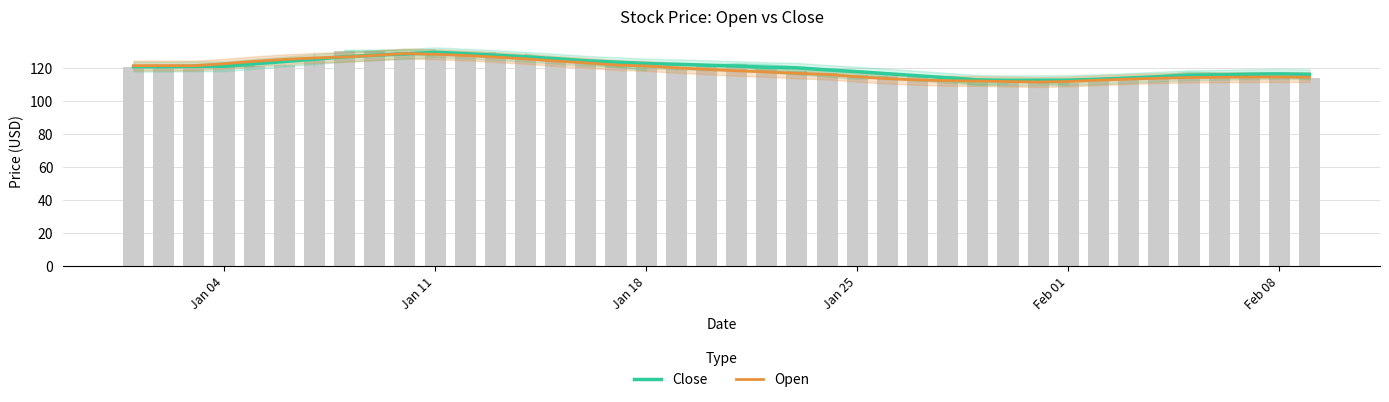

Is it true that Close equals 62.2 at 13?

False